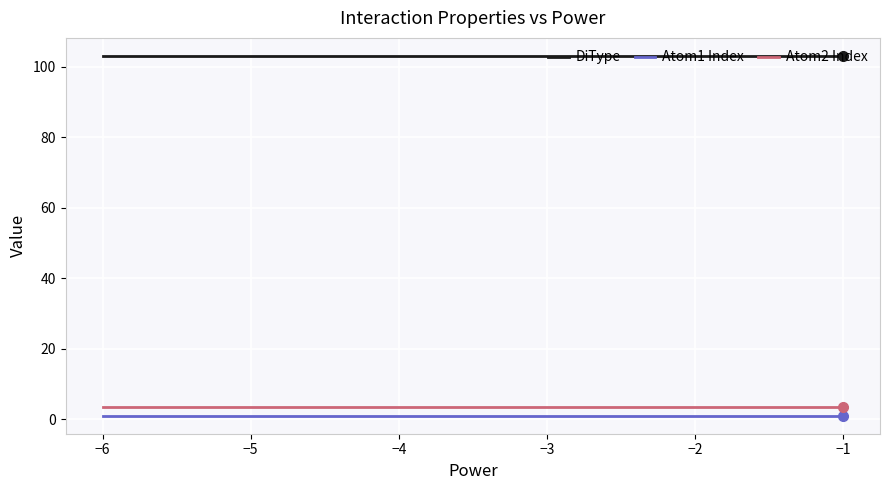

Reading left to right, transcribe all the data shown in this chart.

DiType: 103.1	103.1	103.1	103.1	103.1	103.1
Atom1 Index: 1.0	1.0	1.0	1.0	1.0	1.0
Atom2 Index: 3.6	3.6	3.6	3.6	3.6	3.6